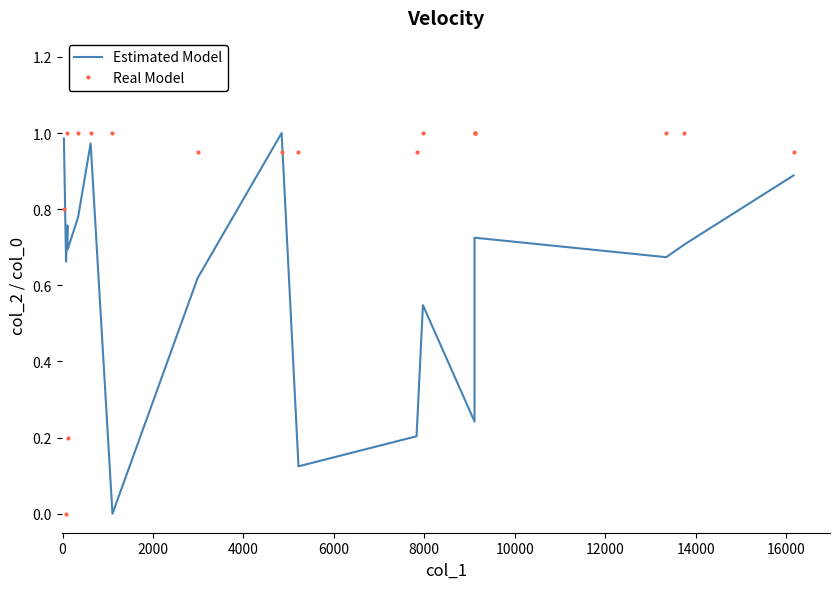

The value of Estimated Model at 16000 is 0.1. True or false?

False